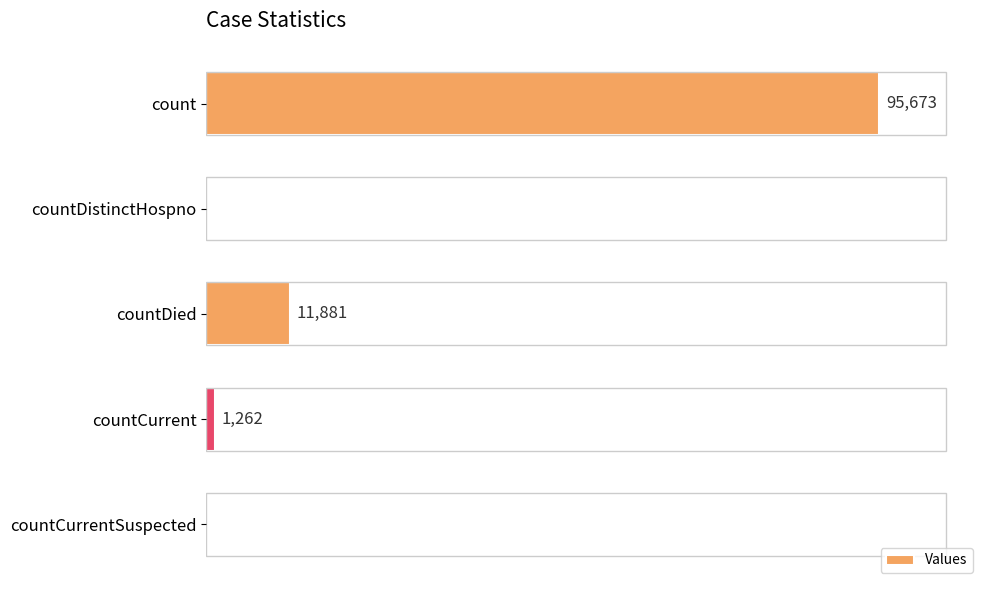

Reading right to left, transcribe all the data shown in this chart.

0	1262	11881	0	95673